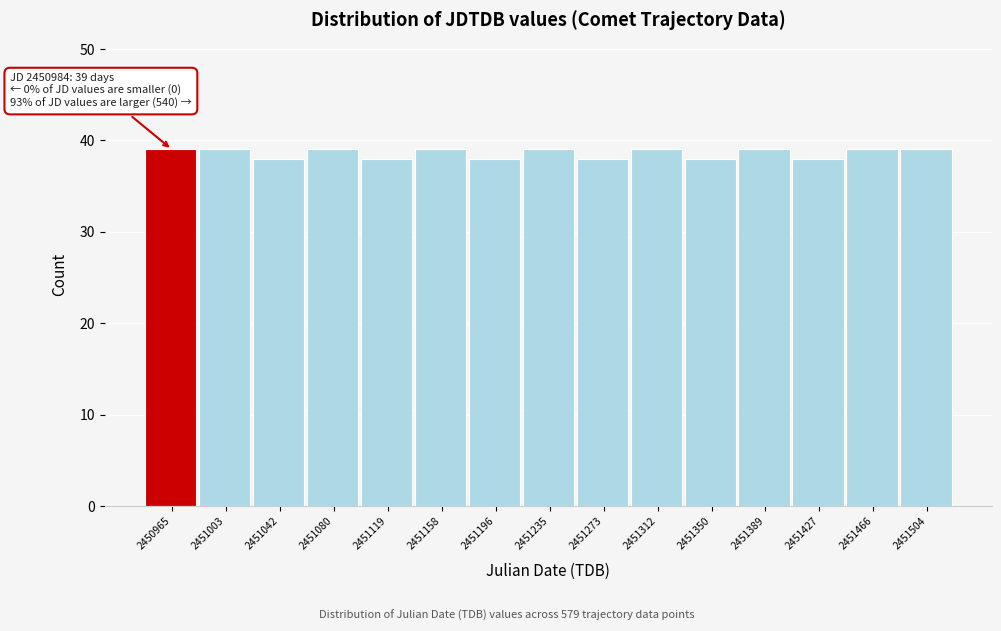

Reading right to left, transcribe all the data shown in this chart.

2451504=39	2451466=39	2451427=38	2451389=39	2451350=38	2451312=39	2451273=38	2451235=39	2451196=38	2451158=39	2451119=38	2451080=39	2451042=38	2451003=39	2450965=39